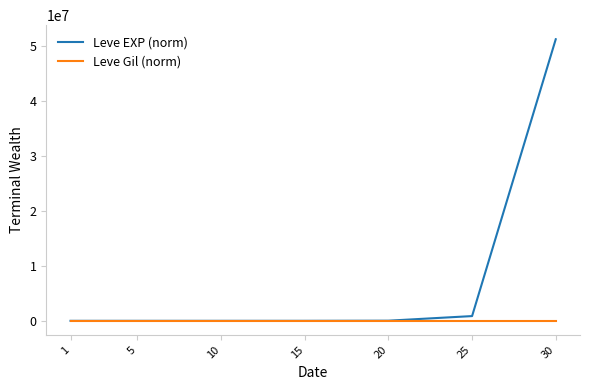

What is the sum of all Leve EXP (norm) values?

52145019.4